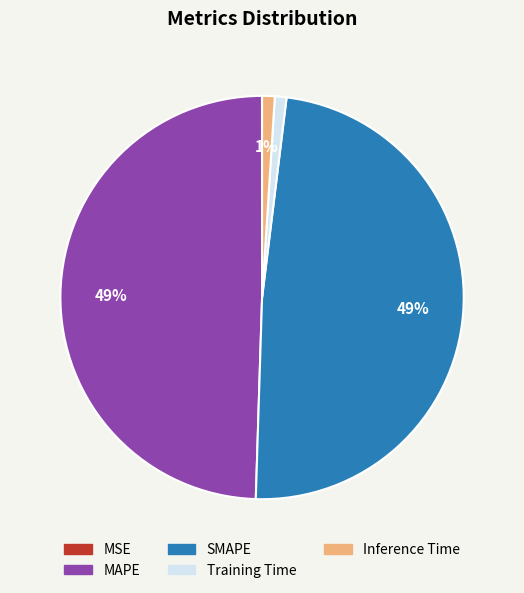

Is it true that Inference Time is 13% of the pie?

False